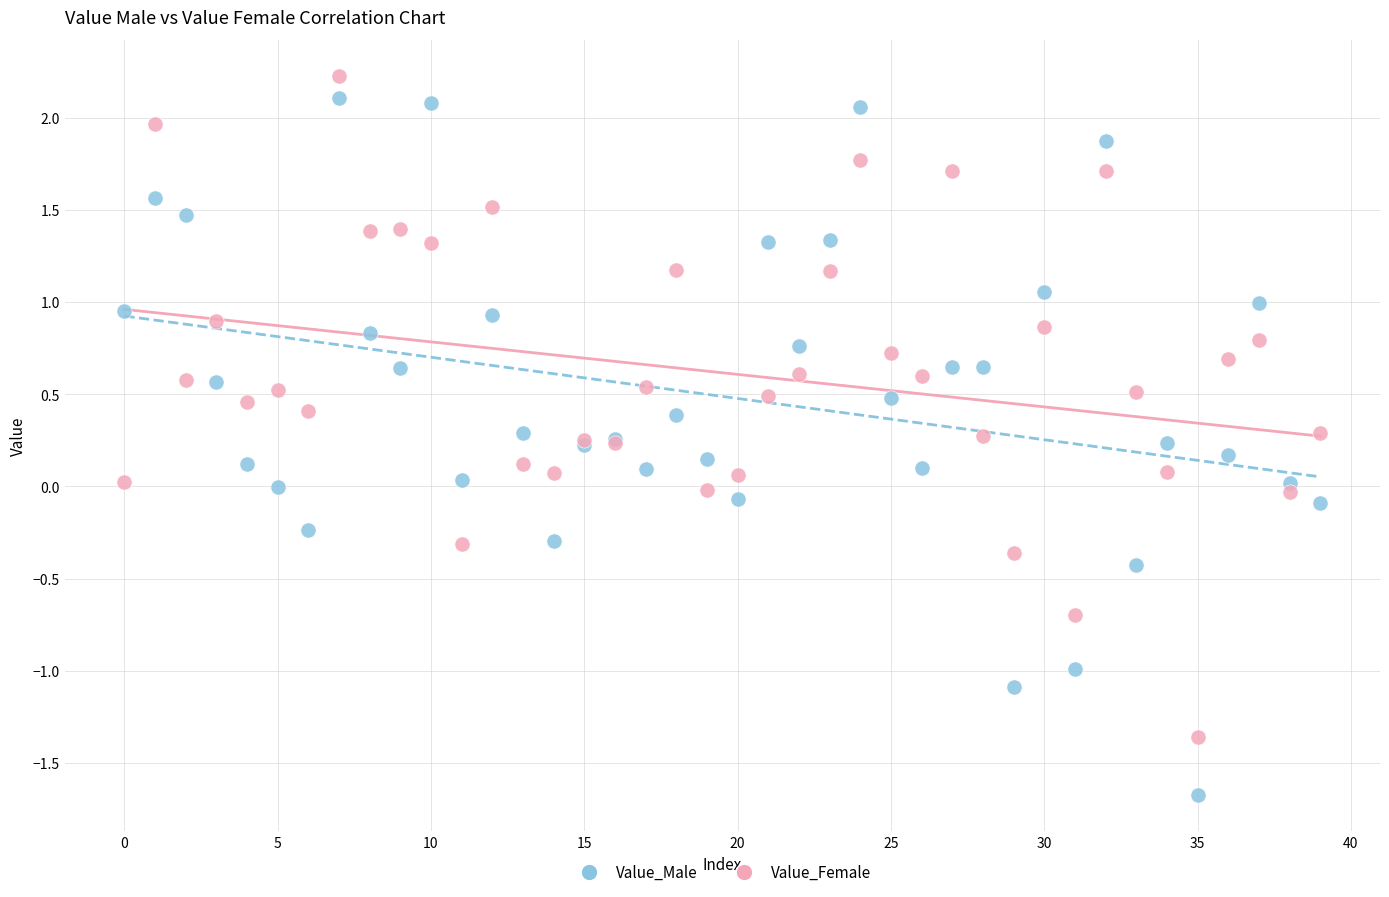

Which series has the widest spread of Y values?

Value_Male